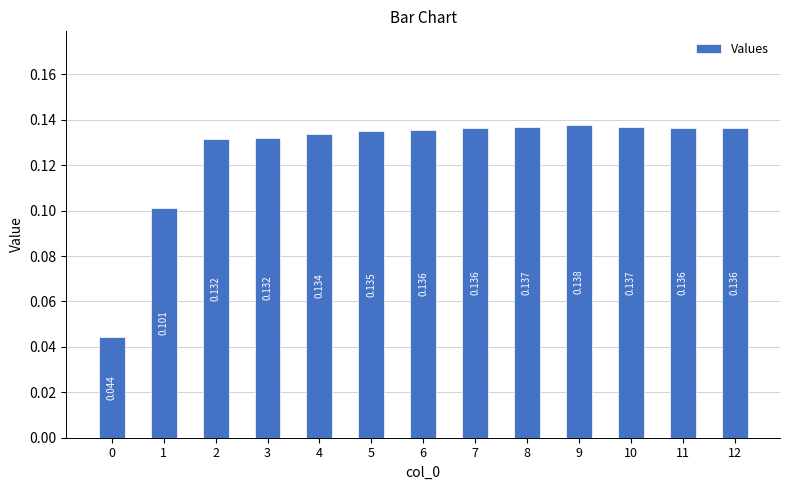

Count the number of categories in the chart.

13